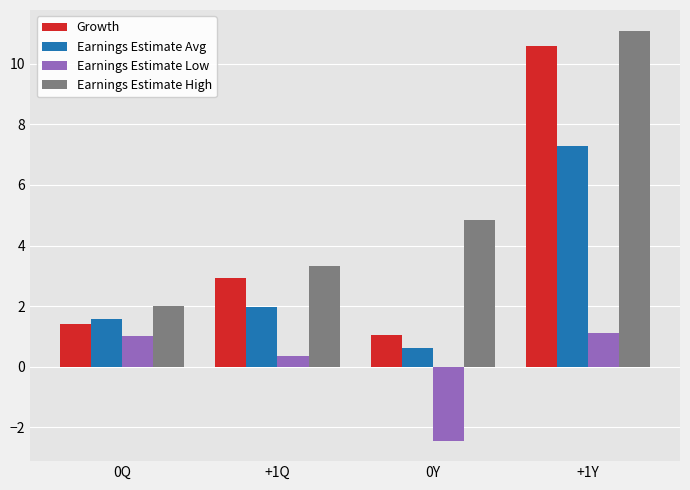

What value does the Earnings Estimate Avg series have at 0Y?

0.6